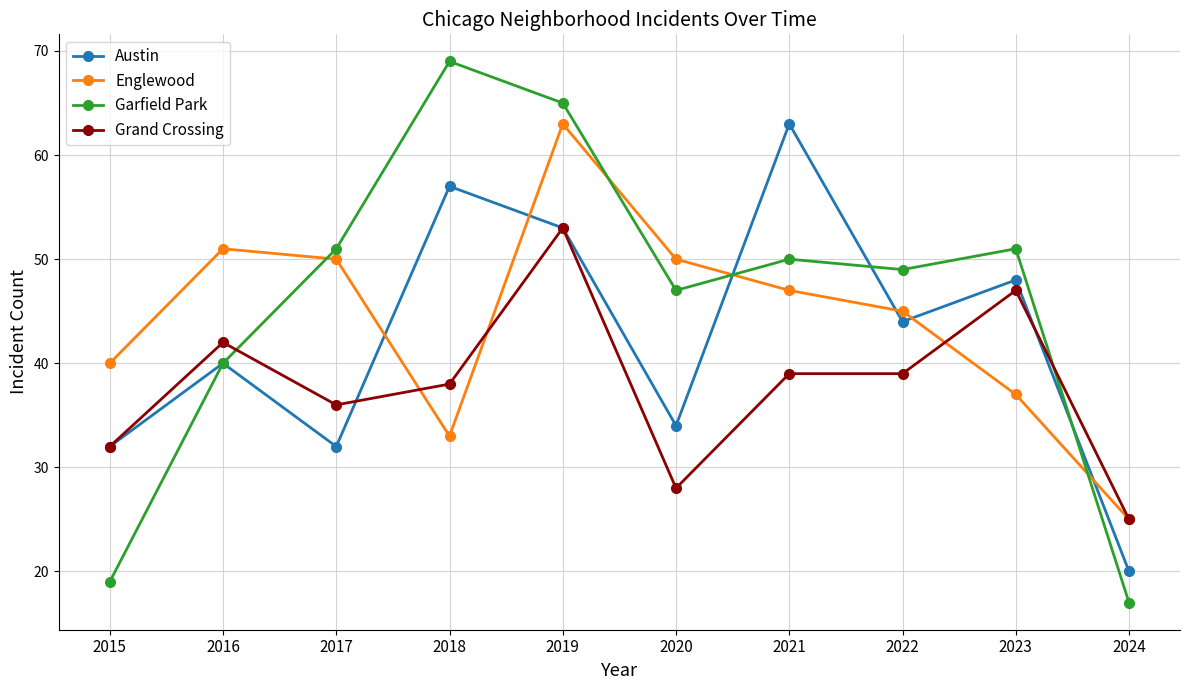

Which series has the largest range (max minus min)?

Garfield Park